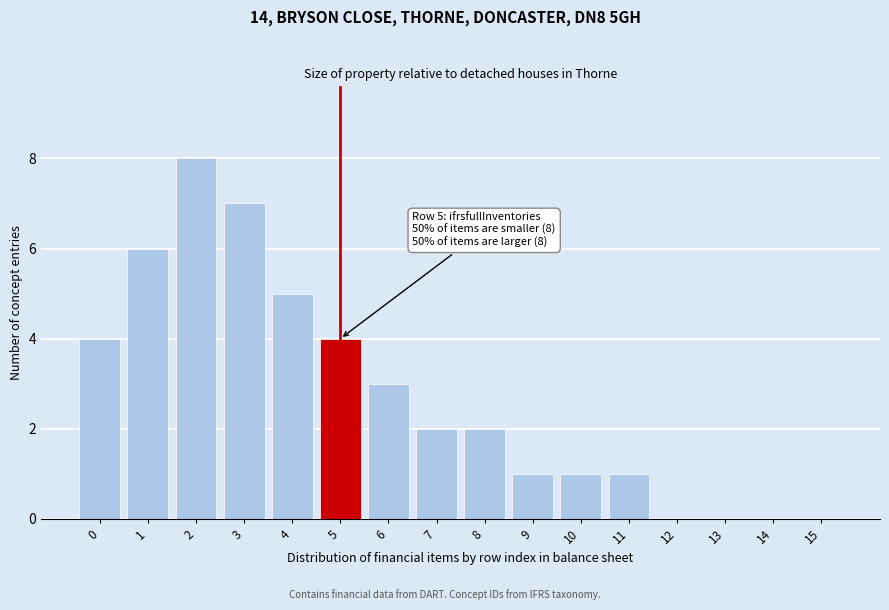

Reading left to right, transcribe all the data shown in this chart.

0=4	1=6	2=8	3=7	4=5	5=4	6=3	7=2	8=2	9=1	10=1	11=1	12=0	13=0	14=0	15=0